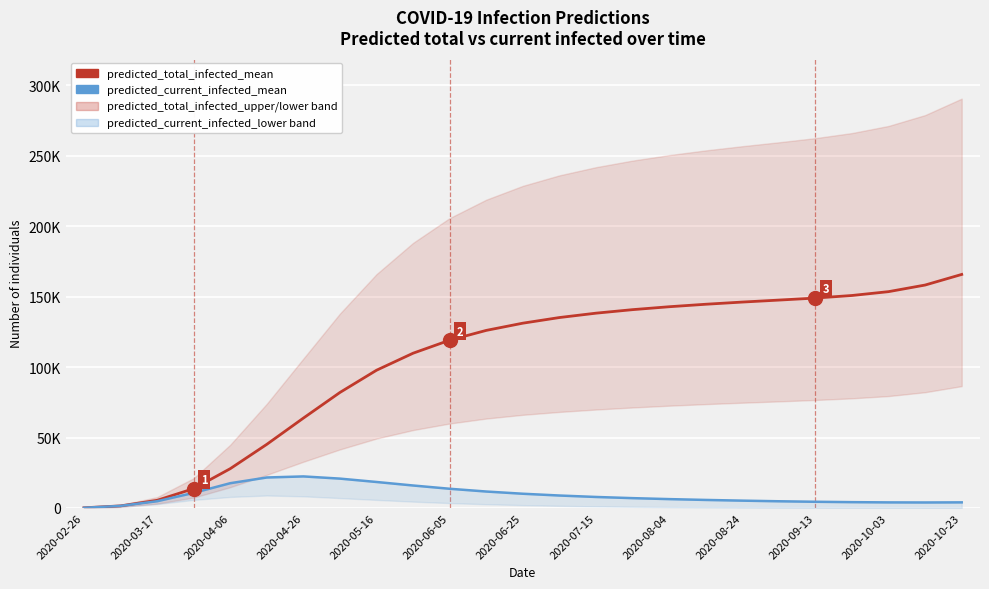

What is the difference between the maximum and minimum values in the predicted_total_infected_mean series?

165682.0